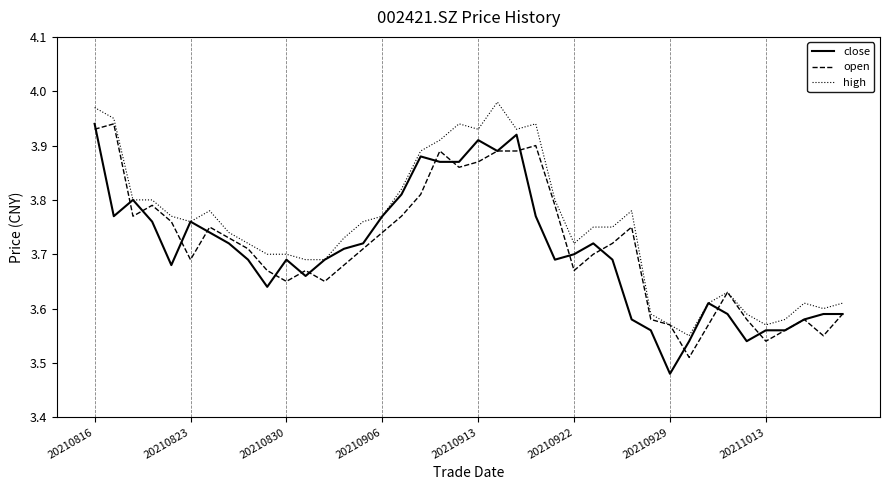

Which series has the widest spread of values?

close